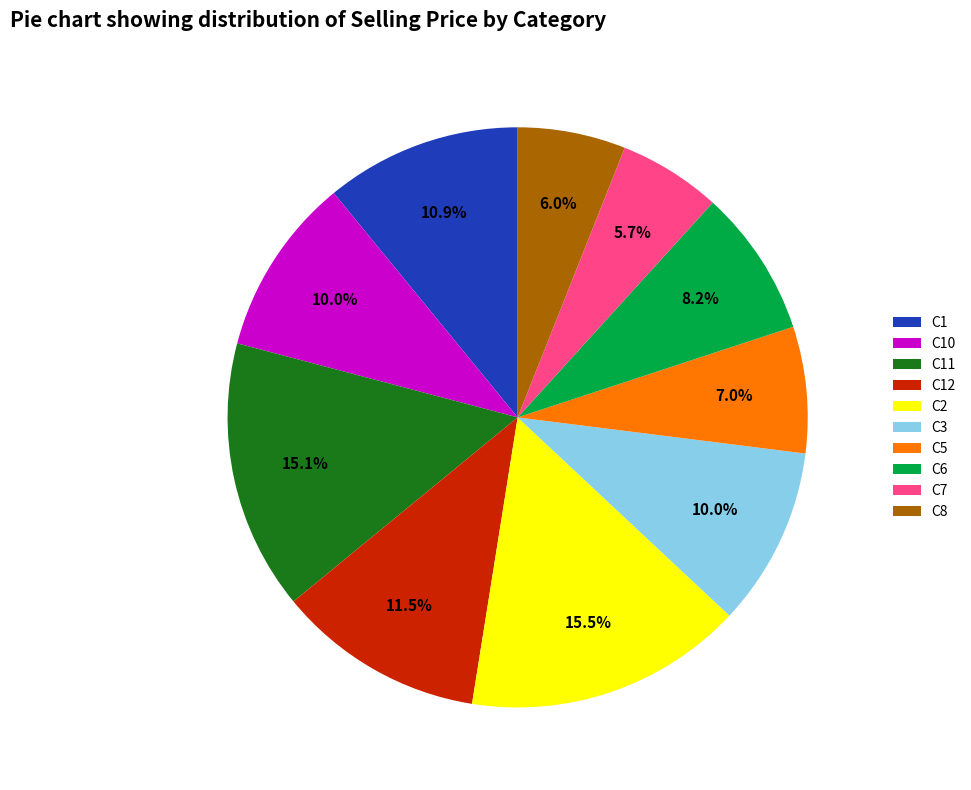

Is the sum of C2 and C6 greater than half?

No